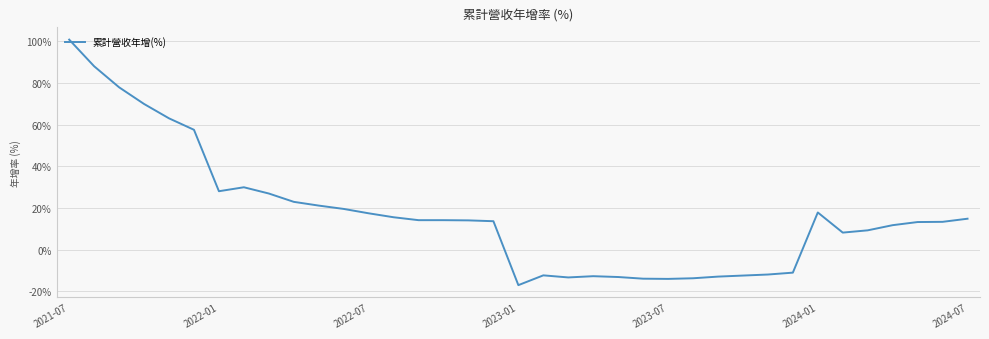

What is the difference between the maximum and minimum values?

117.9